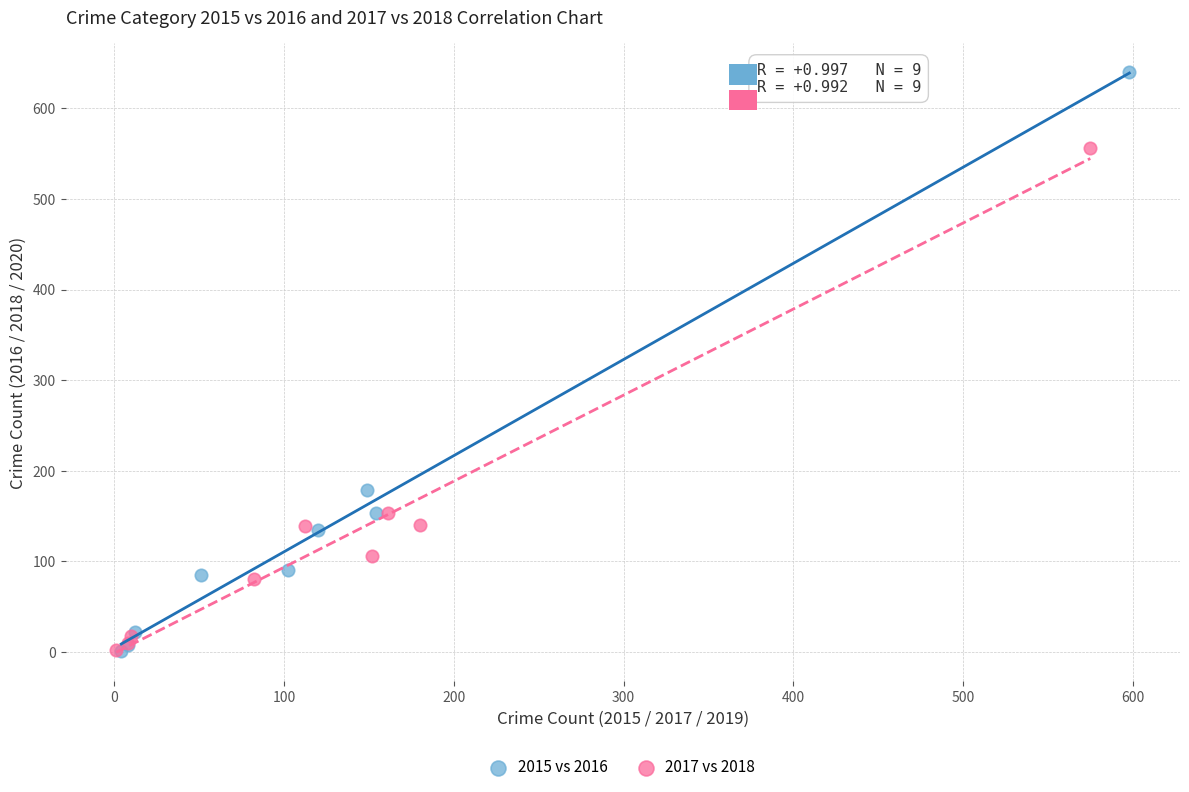

What are all the series names shown in the legend?

2015 vs 2016, 2017 vs 2018